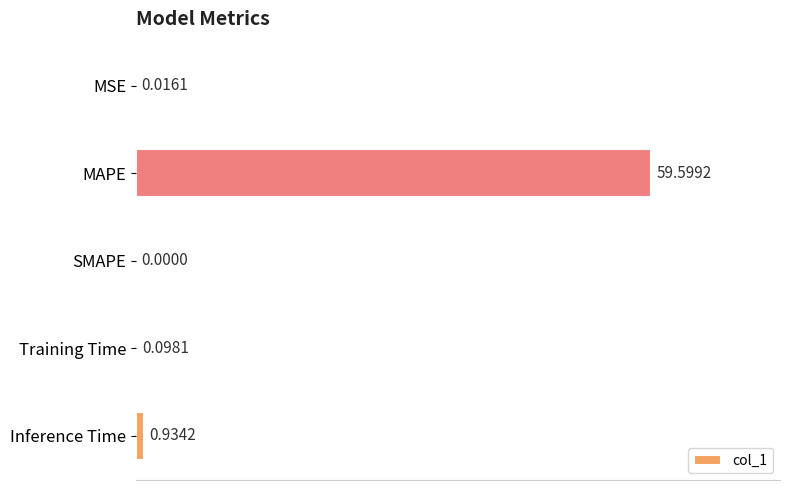

What is the sum of all values?

60.6